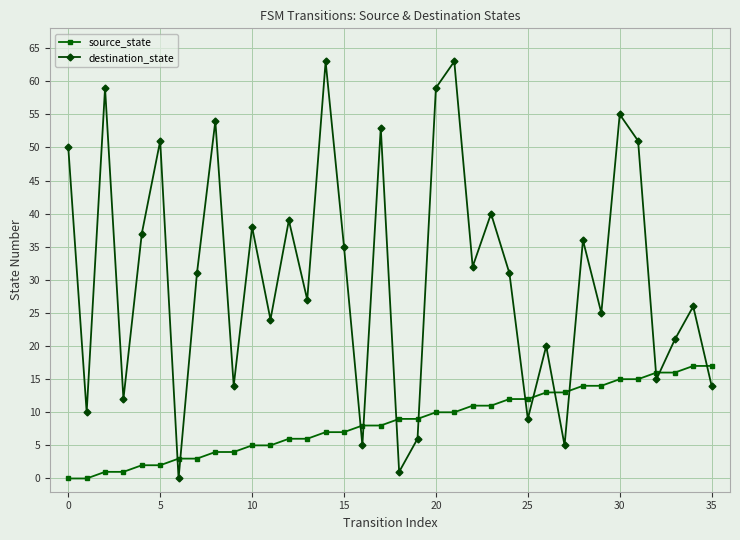

Which series has the largest range (max minus min)?

destination_state